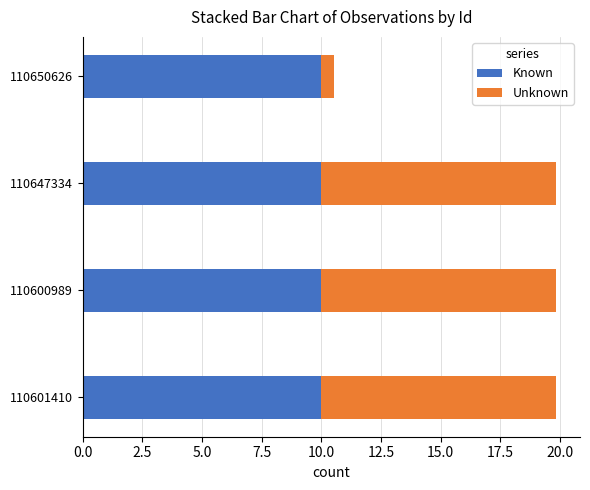

The value of Known at 110601410 is 10.0. True or false?

True